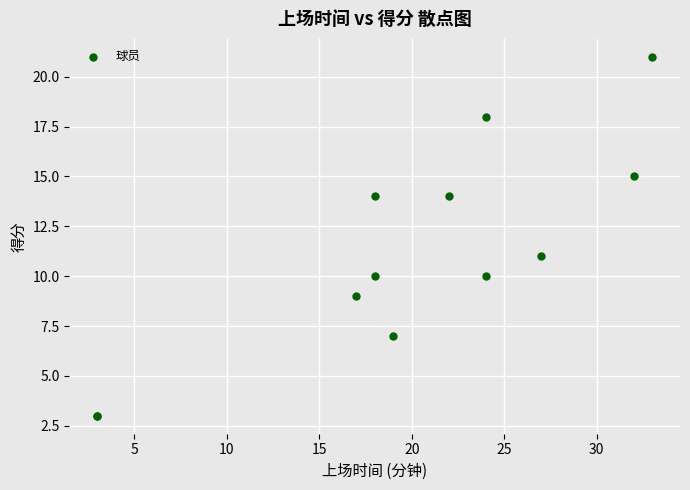

What Y value in the scatter plot is closest to 12?

11